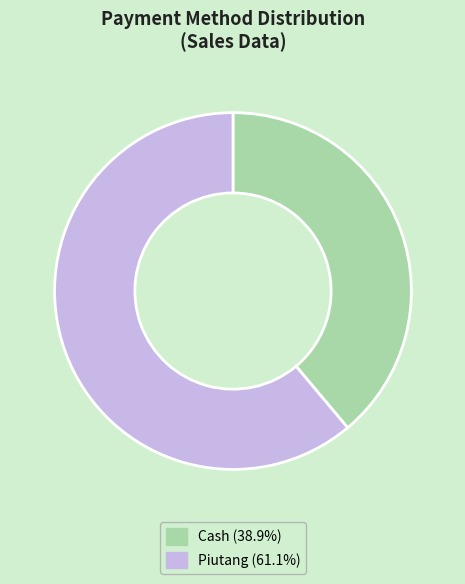

Which category has the biggest portion of the pie?

Piutang